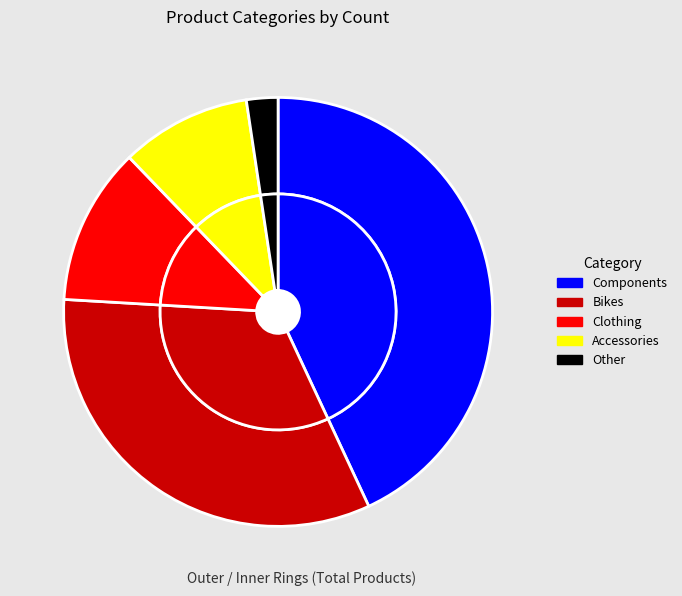

Rank the categories by value from lowest to highest.

Other, Accessories, Clothing, Bikes, Components